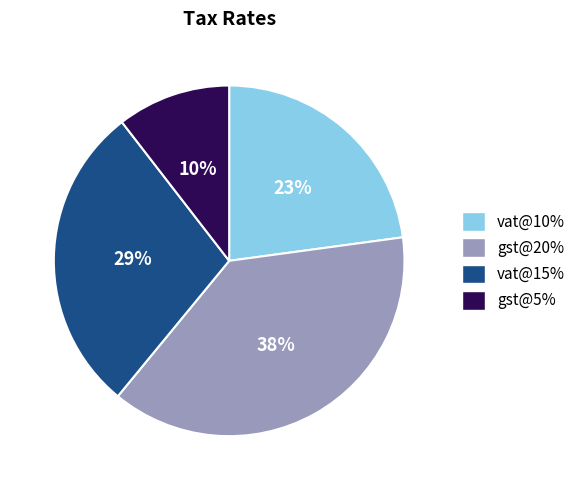

What percentage is the gst@20% slice, to the nearest percent?

38%